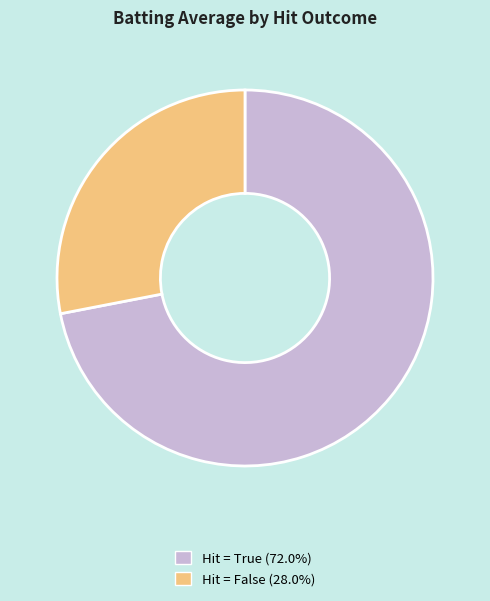

How many segments does this pie chart have?

2